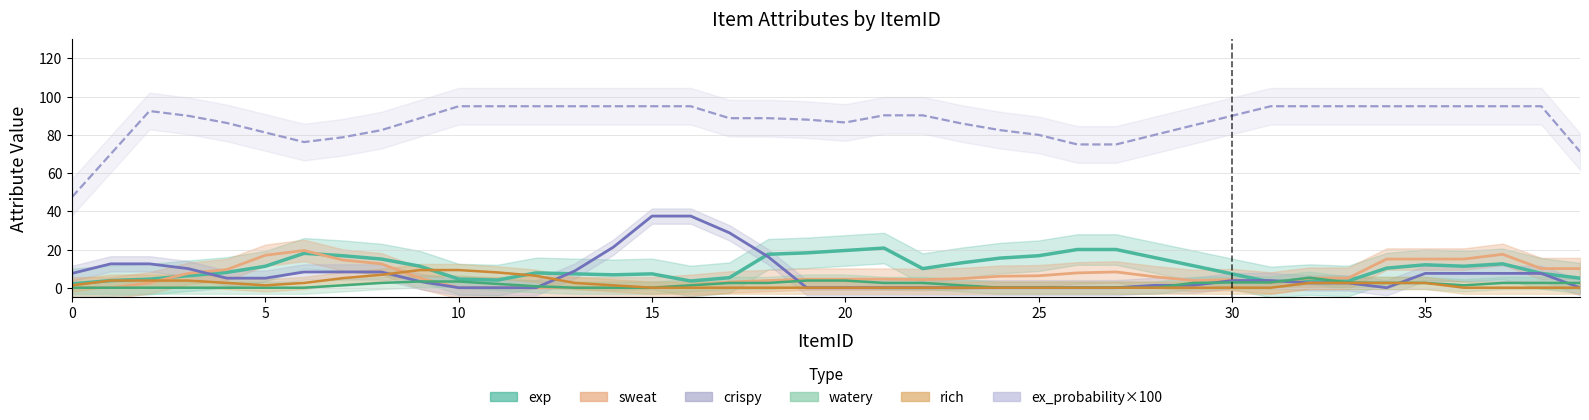

Rank the categories by sweat value from lowest to highest.

0, 1, 2, 8, 9, 10, 11, 12, 13, 14, 15, 16, 29, 30, 32, 34, 36, 23, 19, 20, 17, 21, 24, 18, 22, 28, 5, 26, 27, 3, 25, 31, 33, 37, 38, 4, 7, 39, 6, 35